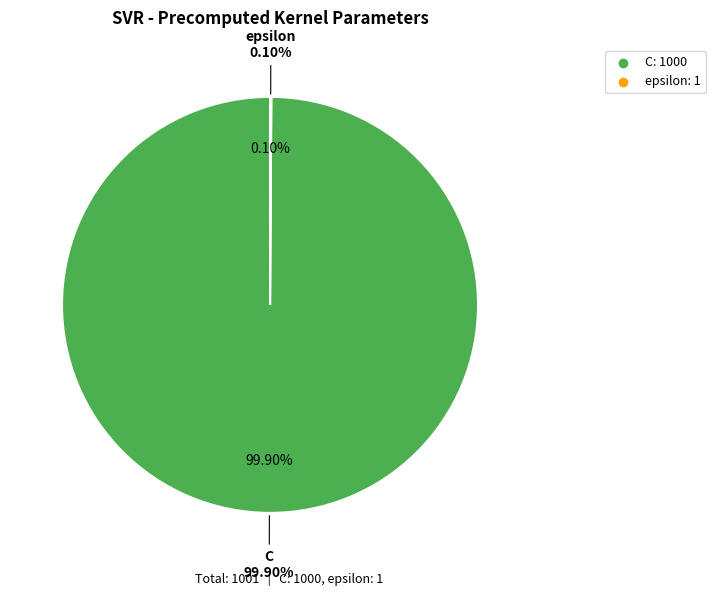

Rank the categories by value from highest to lowest.

C, epsilon